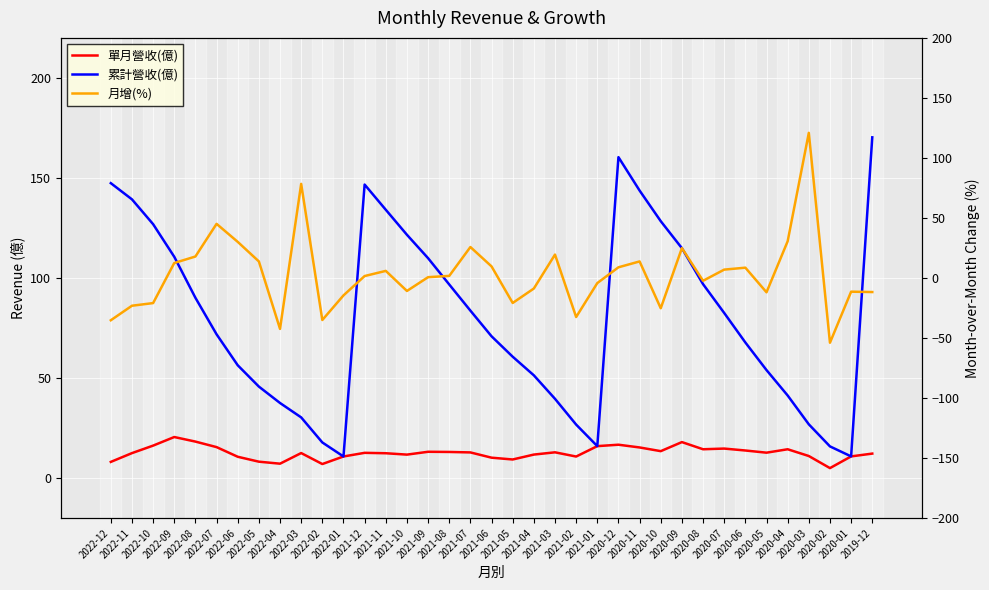

Is this an area chart (filled region under the line)?

No